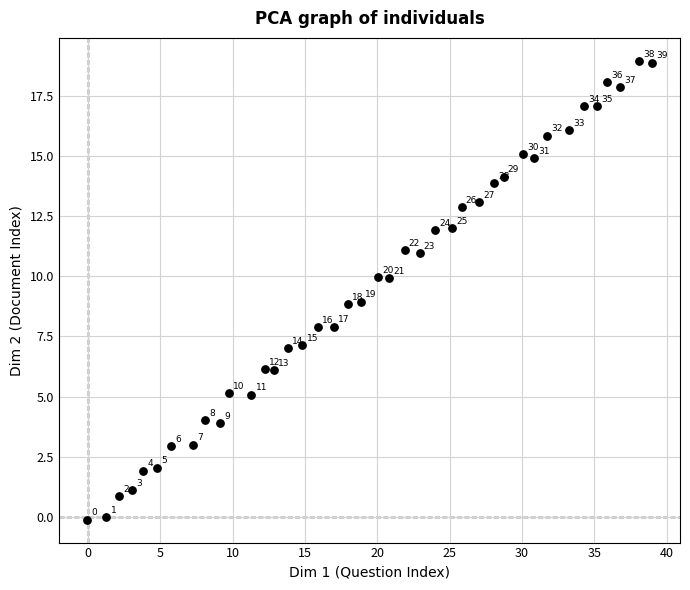

What Y value in the scatter plot is closest to 9?

8.9